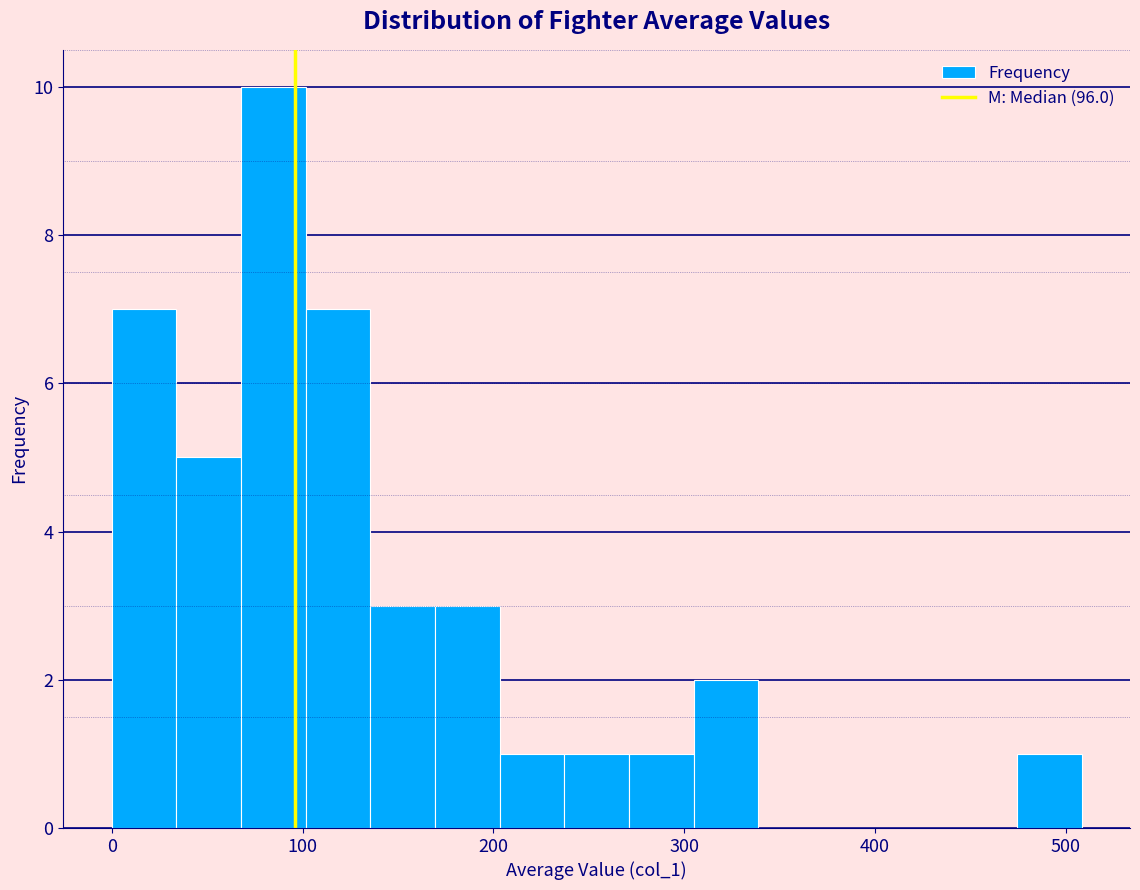

Around what value on the x-axis is the tallest bar? Give the approximate position of its centre, as read against the axis.

80